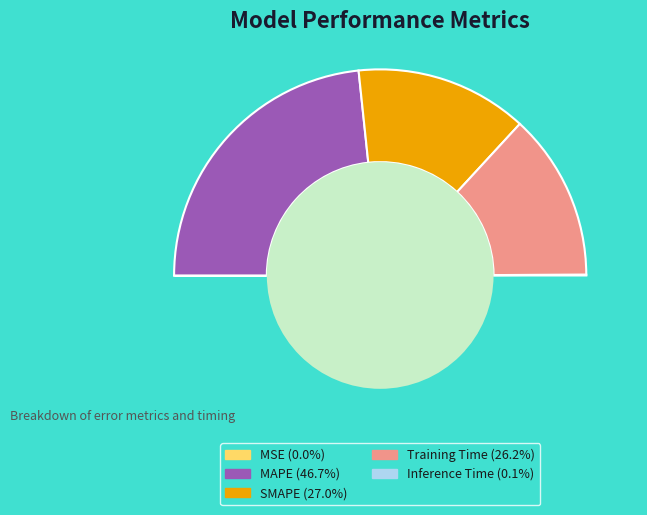

Rank the categories by value from highest to lowest.

MAPE, SMAPE, Training Time, Inference Time, MSE